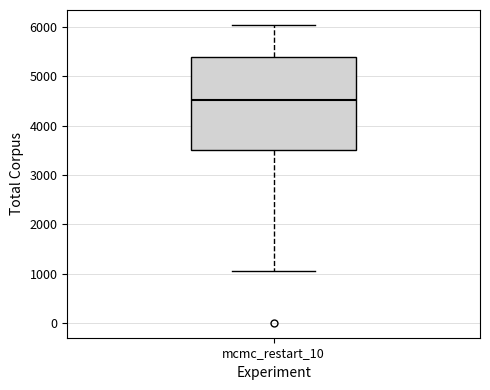

Transcribe this box plot: give where the median line is, the range the box spans, and where the two whiskers end, as read against the y-axis. The values are not printed on the chart, so give them approximately, as read against the axis.

median 4500, box 3500 to 5400, whiskers 1100 to 6000